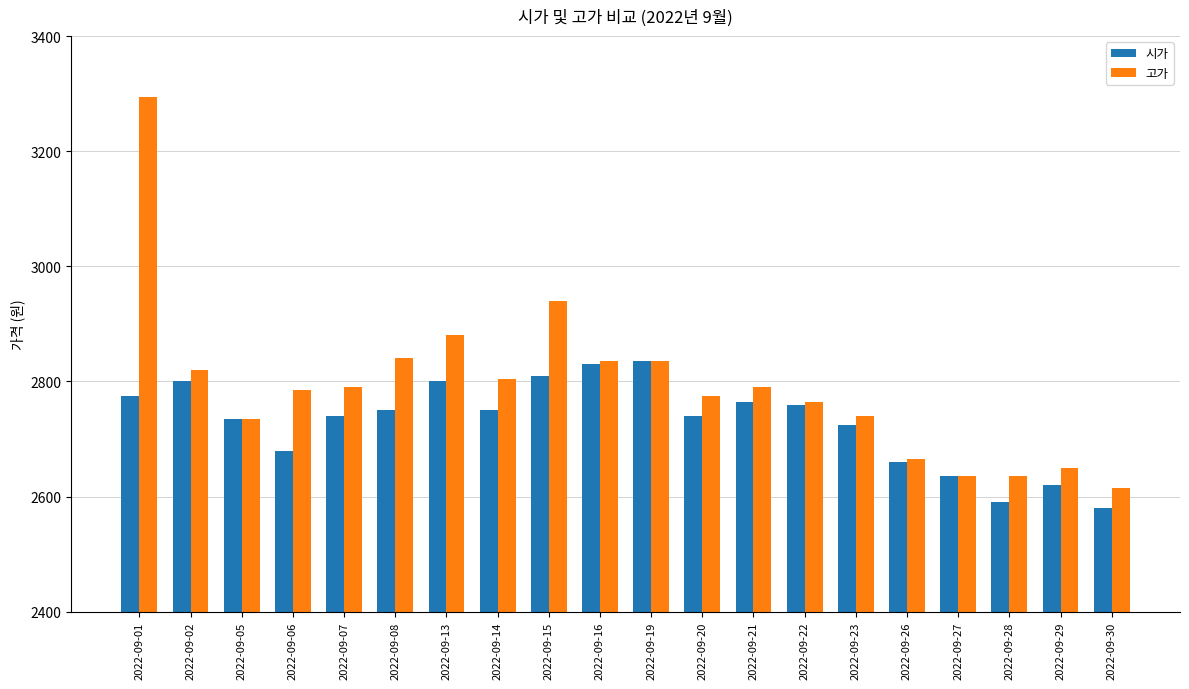

What is the total value across all series at 2022-09-22?

5525